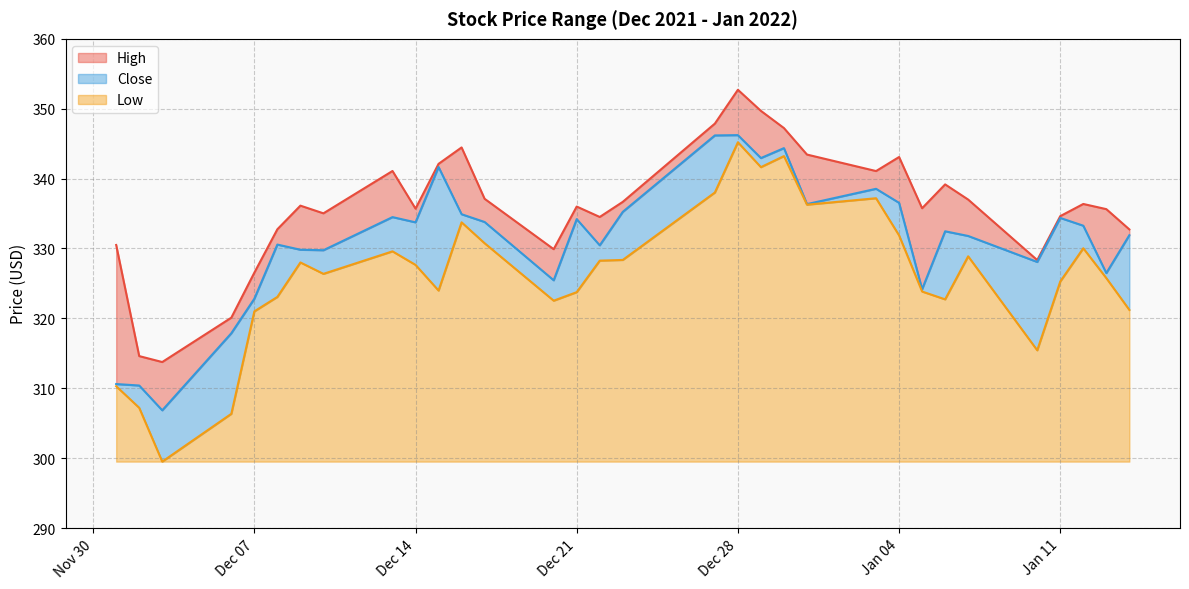

Reading left to right, list all the values displayed in this chart.

High: 330.5	314.6	313.8	320.1	326.5	332.8	336.1	335.0	341.1	335.7	342.1	344.5	337.1	329.9	336.0	334.5	336.7	347.9	352.7	349.7	347.2	343.4	341.1	343.1	335.8	339.2	337.0	328.3	334.6	336.4	335.6	332.7
Close: 310.6	310.4	306.8	317.9	322.8	330.6	329.8	329.8	334.5	333.7	341.7	334.9	333.8	325.5	334.2	330.5	335.2	346.2	346.2	342.9	344.4	336.4	338.5	336.5	324.2	332.5	331.8	328.1	334.4	333.3	326.5	331.9
Low: 310.3	307.2	299.5	306.3	321.0	323.1	328.0	326.4	329.6	327.6	324.0	333.7	330.8	322.5	323.8	328.3	328.4	338.0	345.2	341.6	343.2	336.3	337.2	331.9	323.8	322.7	328.9	315.4	325.3	330.0	325.8	321.2